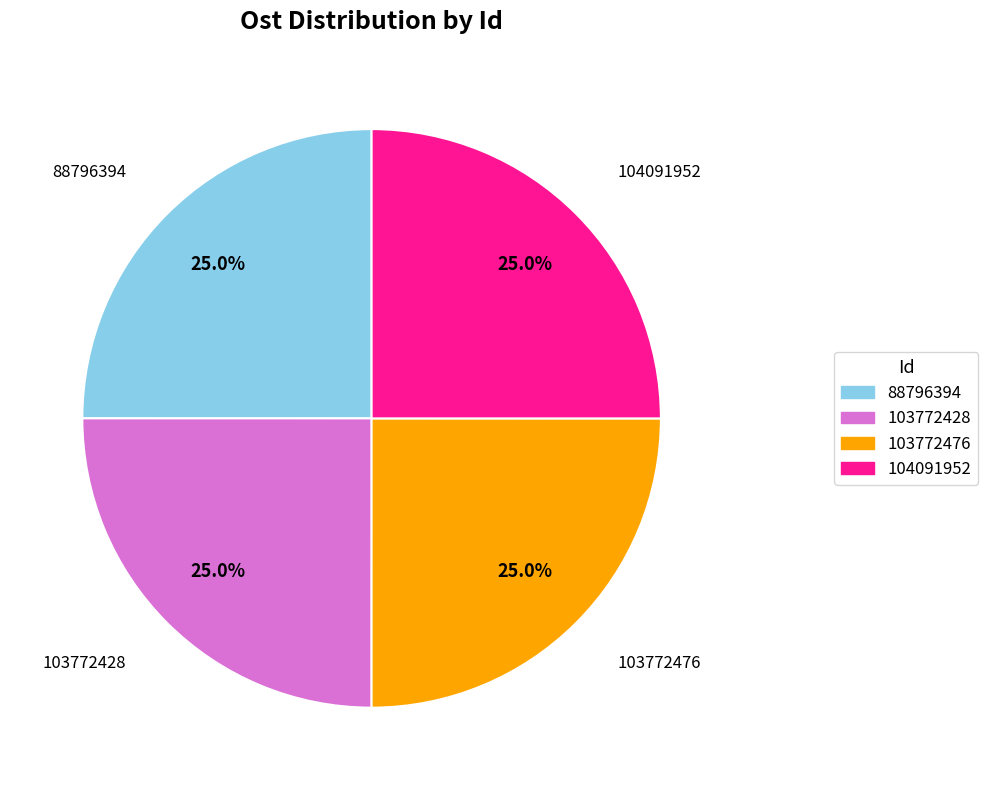

How many segments does this pie chart have?

4